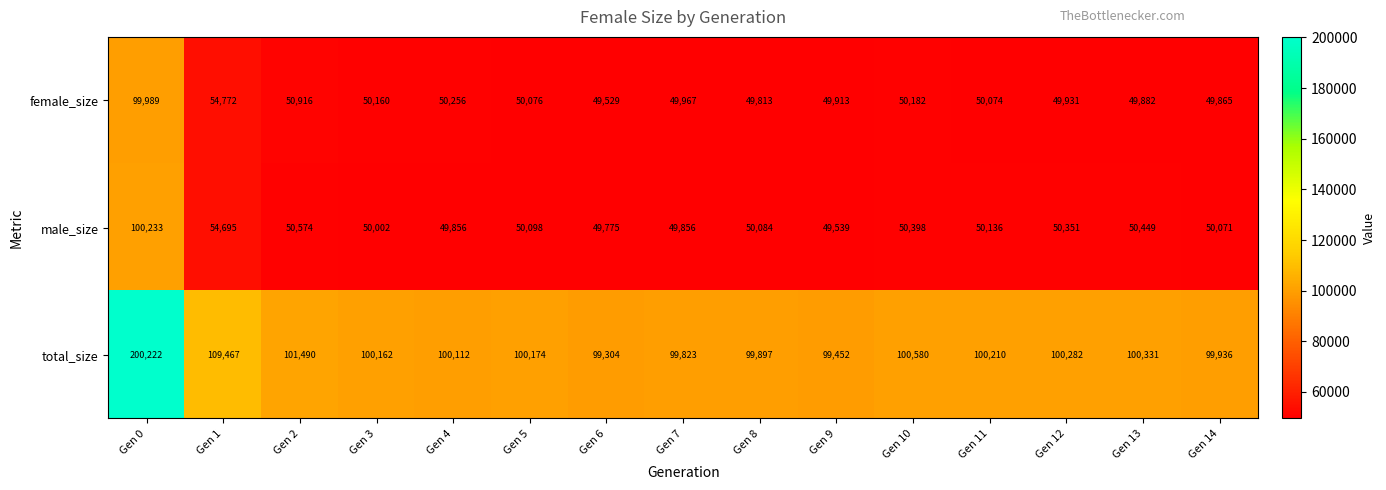

What is the difference between the highest and lowest values at Gen 12?

50351